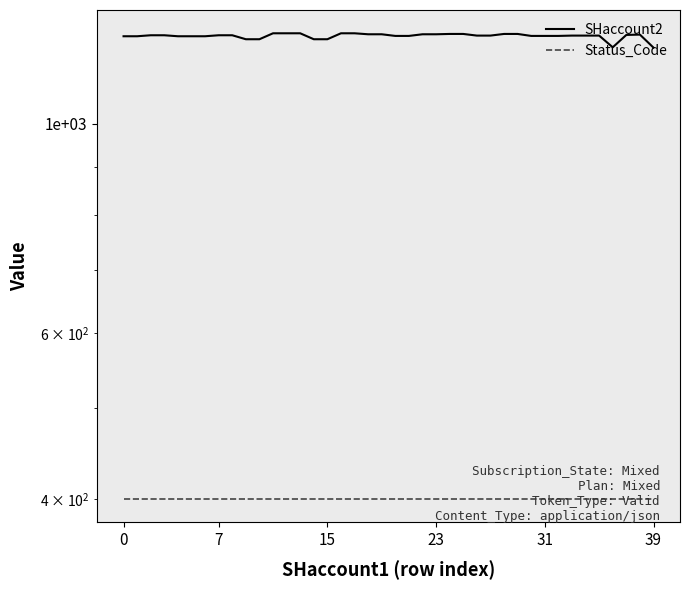

What are all the series names shown in the legend?

SHaccount2, Status_Code